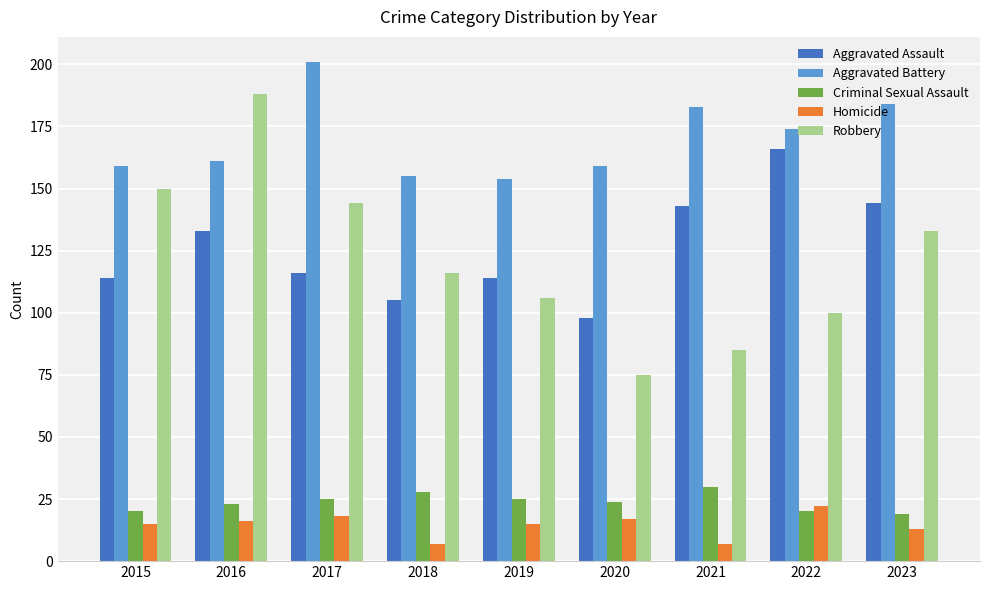

The Robbery series shows 144 at 2017. True or false?

True